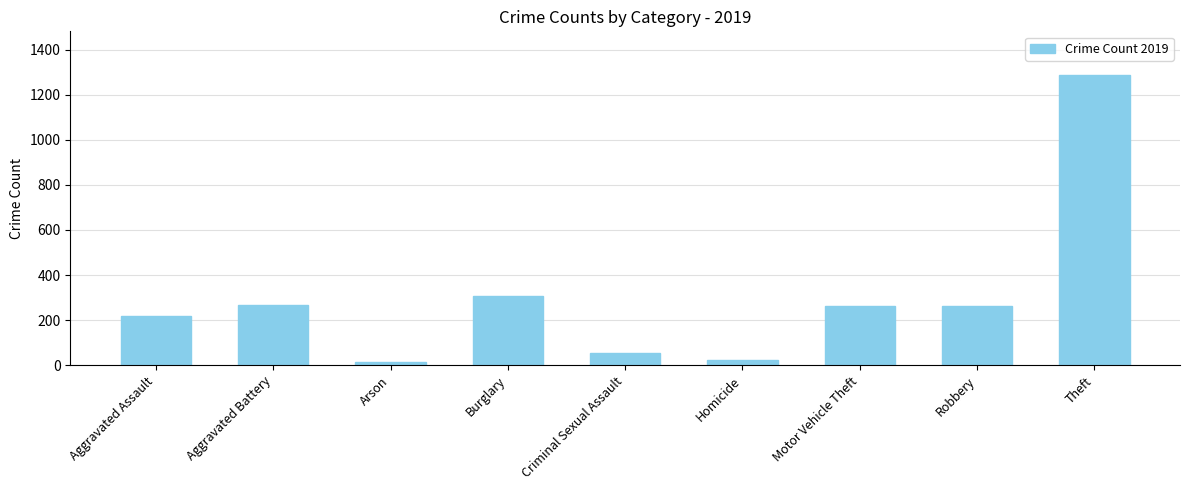

What is the average value?

300